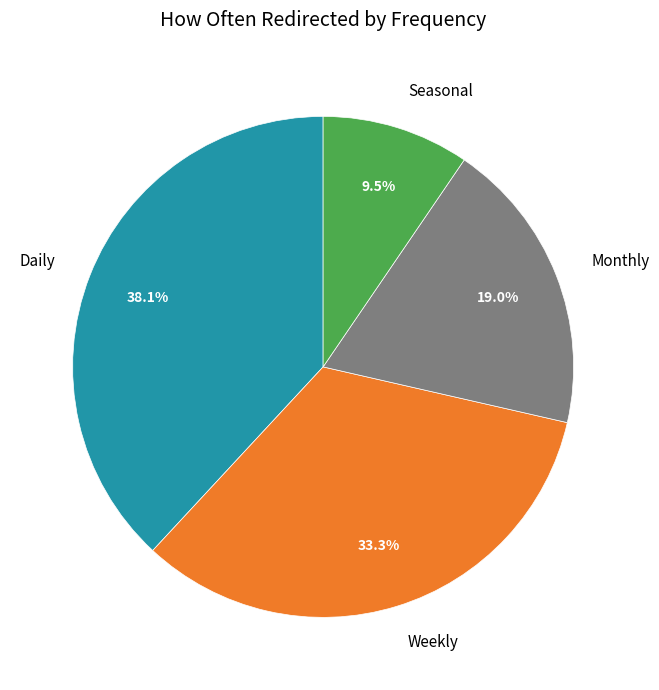

What is the ratio of the value at Daily to the value at Monthly?

2.0